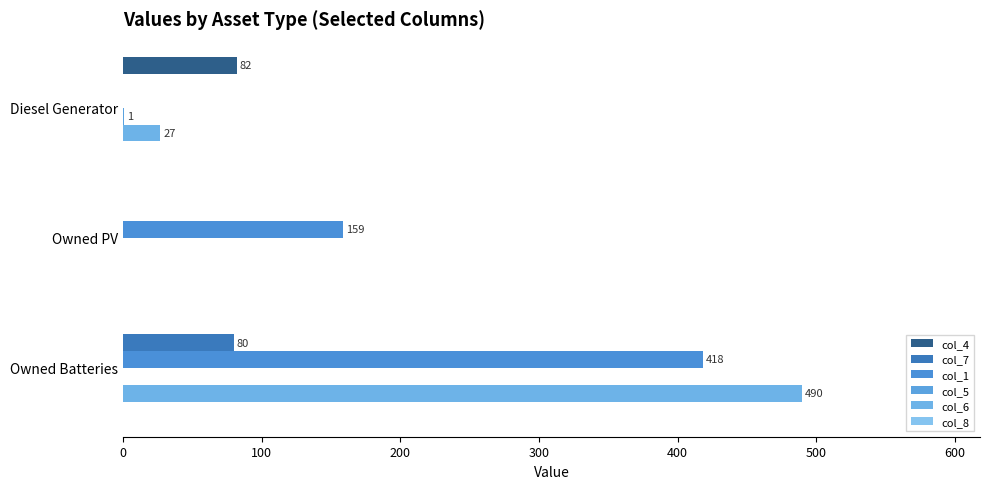

What is the value of the col_7 bar at the 3rd from the left?

80.0